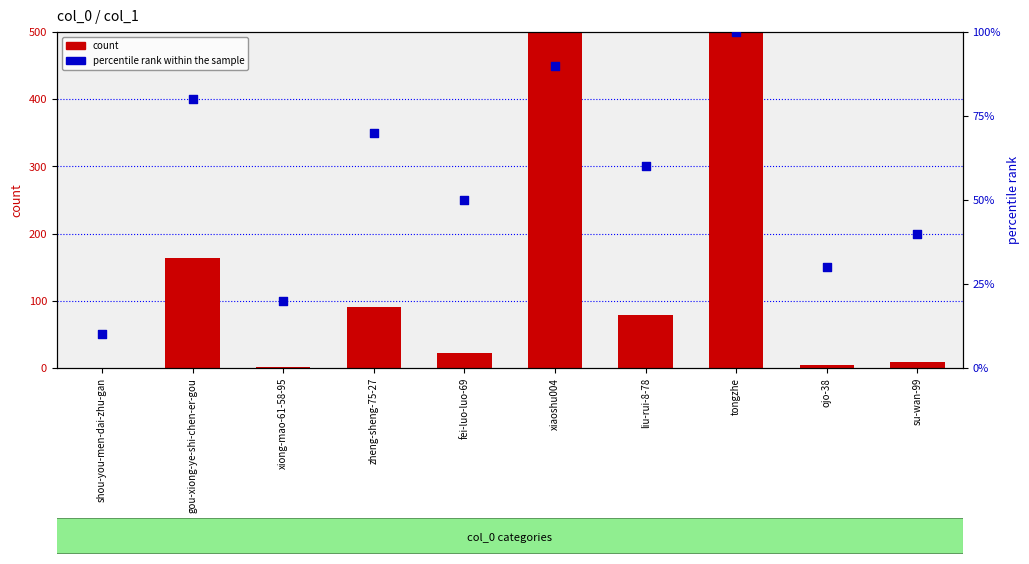

Is the value of count at liu-rui-8-78 greater than the value of percentile rank within the sample at gou-xiong-ye-shi-chen-er-gou?

No